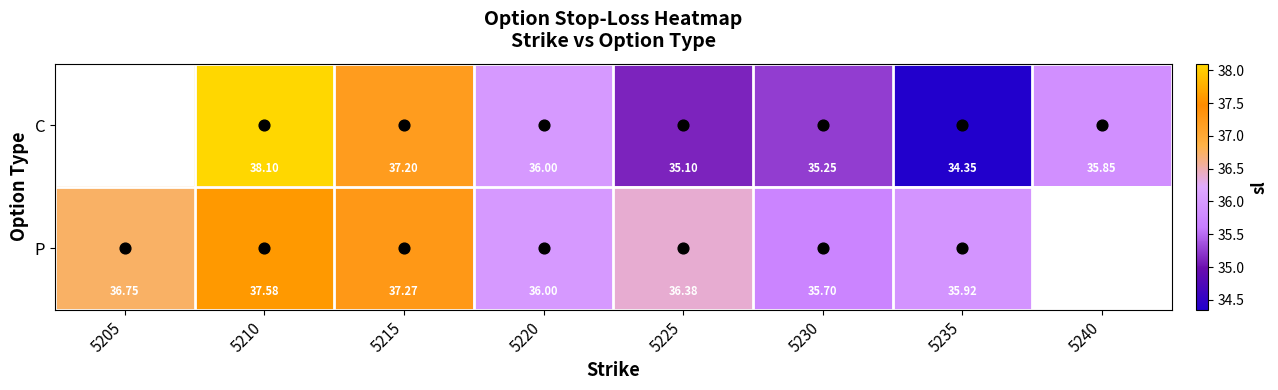

The value of C at 5240 is 35.9. True or false?

True